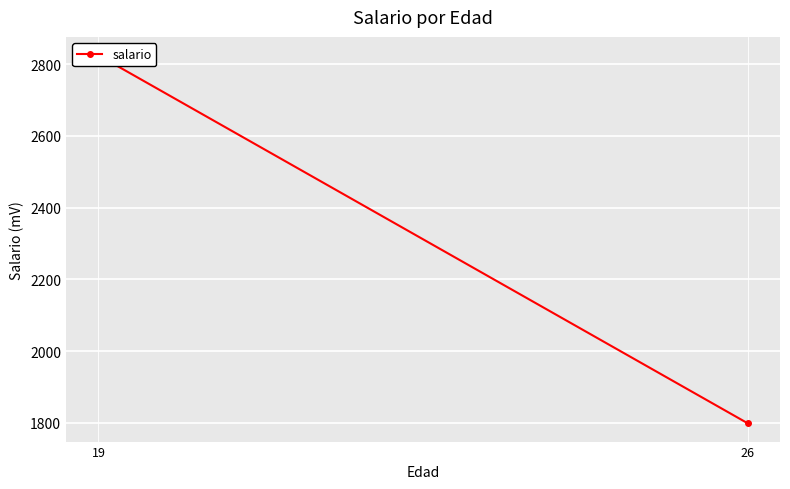

Rank the categories by value from lowest to highest.

26, 19